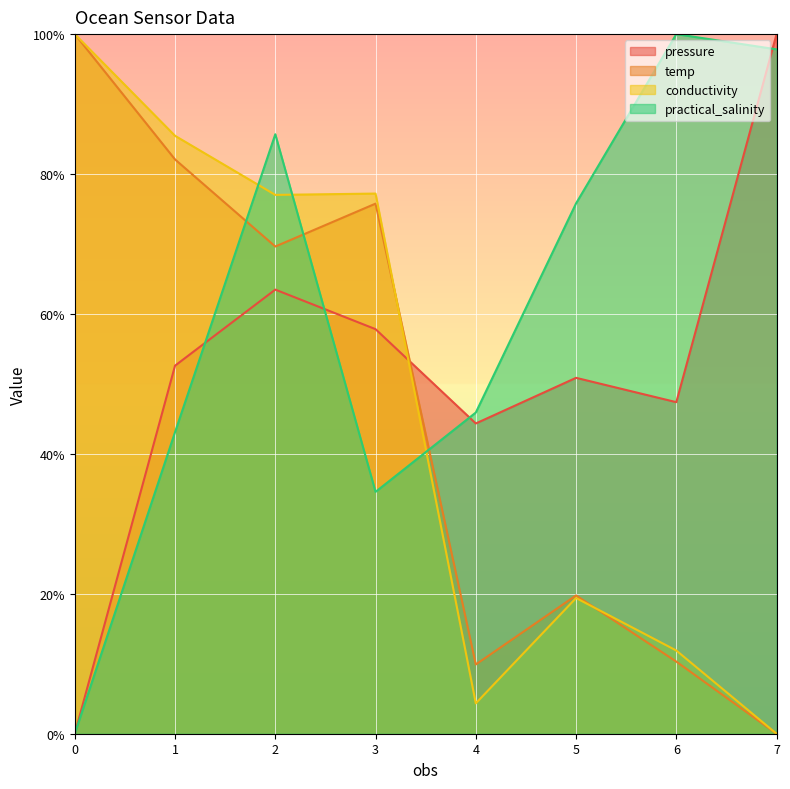

What are all the series names shown in the legend?

pressure, temp, conductivity, practical_salinity